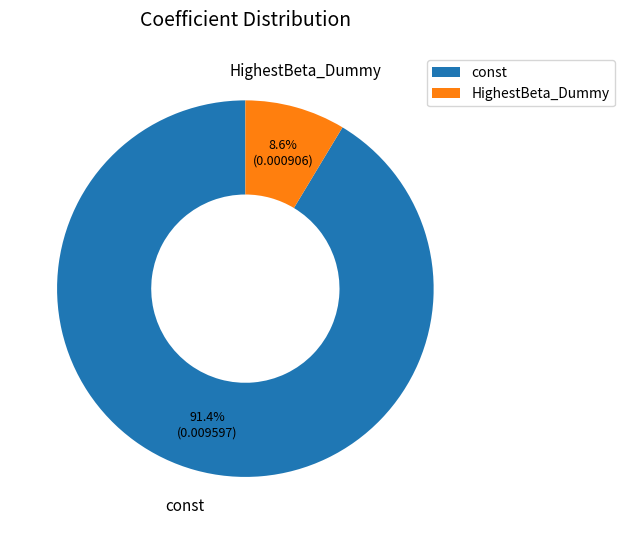

The HighestBeta_Dummy slice represents 22% of the pie. True or false?

False